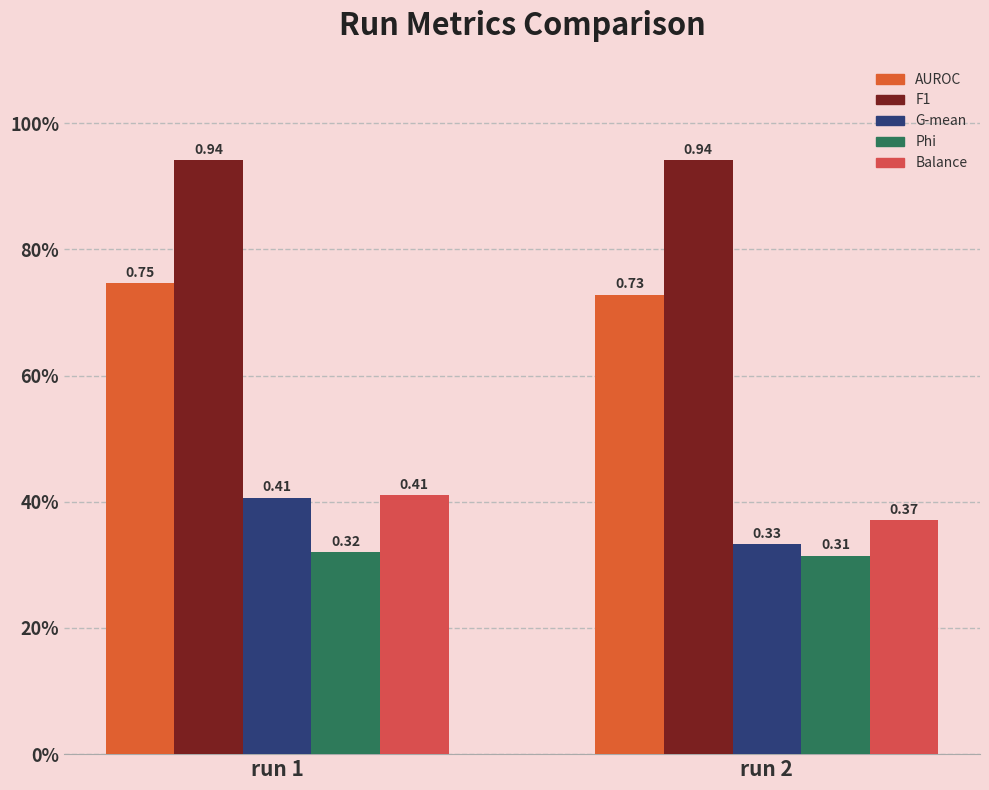

Rank the series by their maximum value, from lowest to highest.

Phi, G-mean, Balance, AUROC, F1